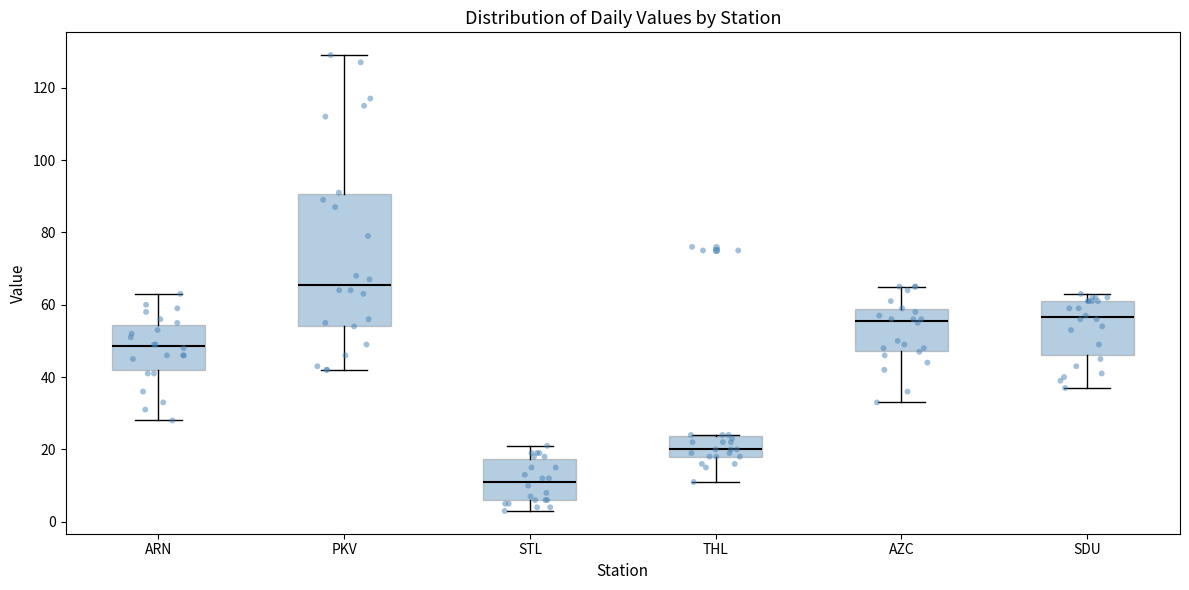

Reading left to right, transcribe this box plot: for each box, give where its median line is, the range the box spans, and where its two whiskers end, as read against the y-axis. The values are not printed on the chart, so give them approximately, as read against the axis.

ARN: median 48, box 42 to 54, whiskers 28 to 64
PKV: median 66, box 54 to 90, whiskers 42 to 130
STL: median 12, box 6 to 18, whiskers 4 to 22
THL: median 20, box 18 to 24, whiskers 12 to 24
AZC: median 56, box 48 to 58, whiskers 34 to 66
SDU: median 56, box 46 to 62, whiskers 38 to 64